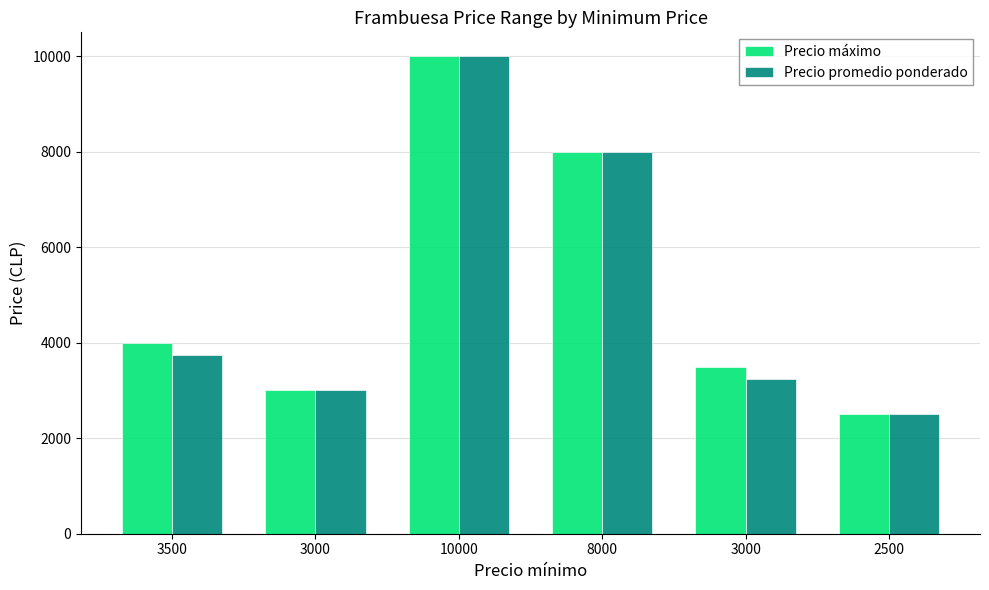

True or false: Precio promedio ponderado has a value of 3000 at 3000.

True